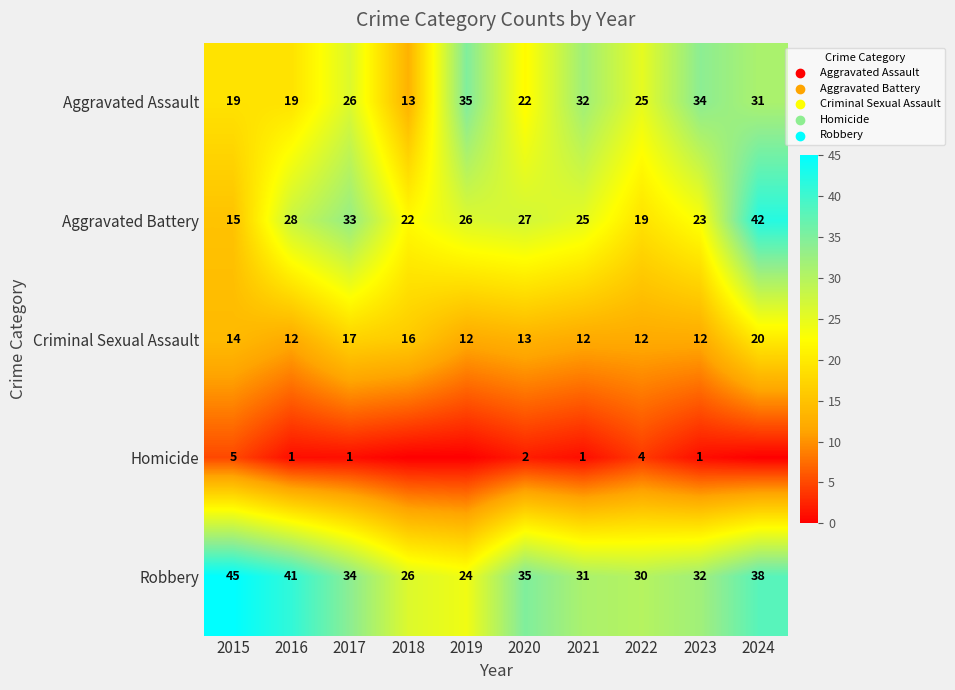

What is the maximum value for Aggravated Battery?

42